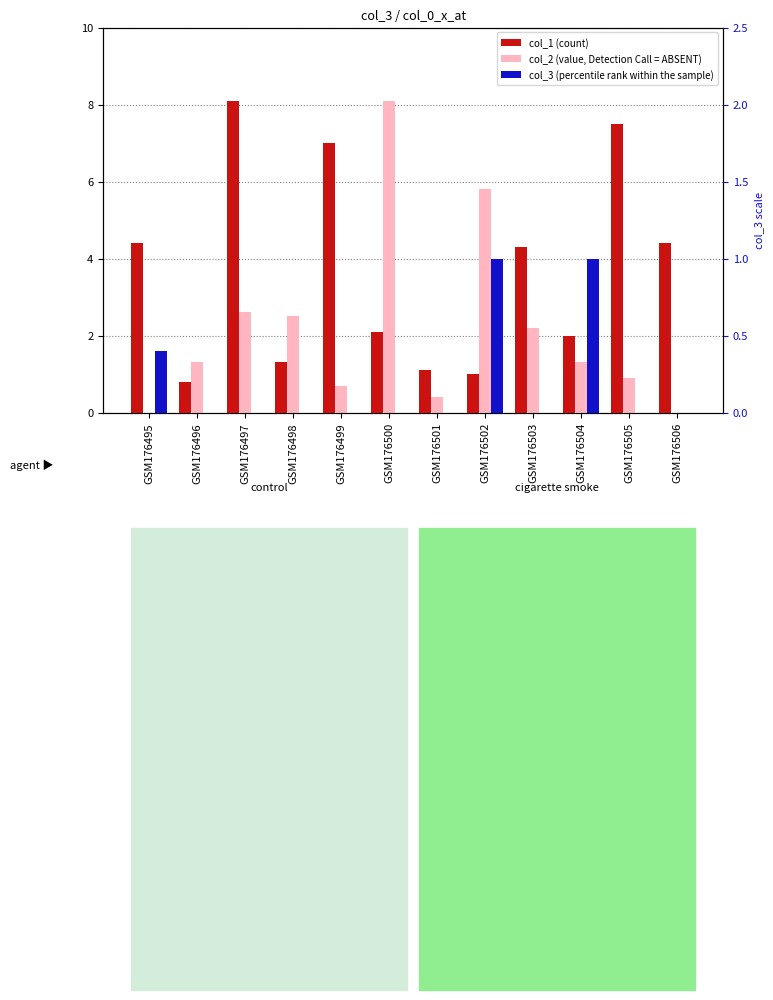

How many data points in col_2 (value, Detection Call = ABSENT) are less than 1?

5